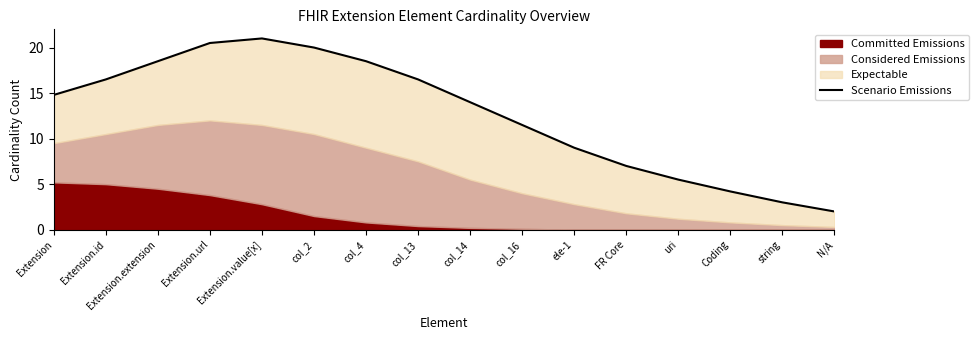

List the labels in order of value, smallest first.

N/A, string, Coding, uri, FR Core, ele-1, col_16, col_14, Extension, Extension.id, col_13, Extension.extension, col_4, col_2, Extension.url, Extension.value[x]